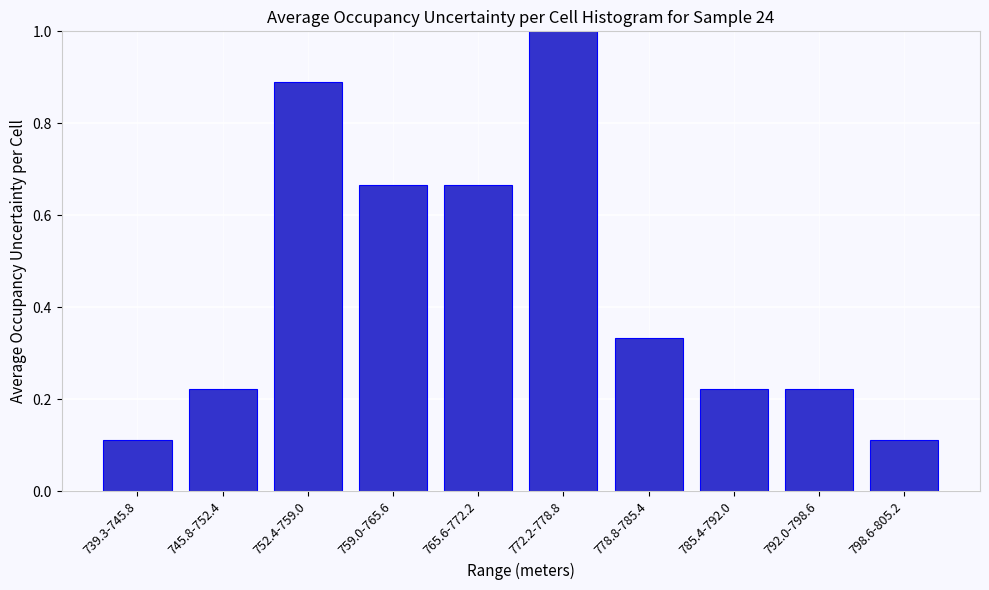

Is it true that the value at 785.4-792.0 is 0.1?

False